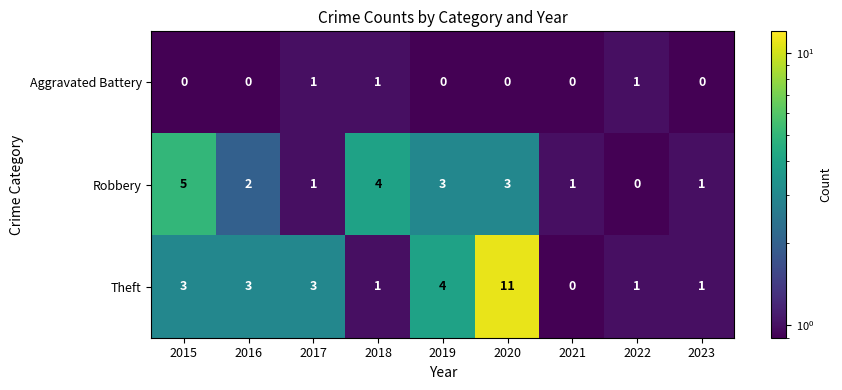

How many Robbery values are between 1 and 3?

6